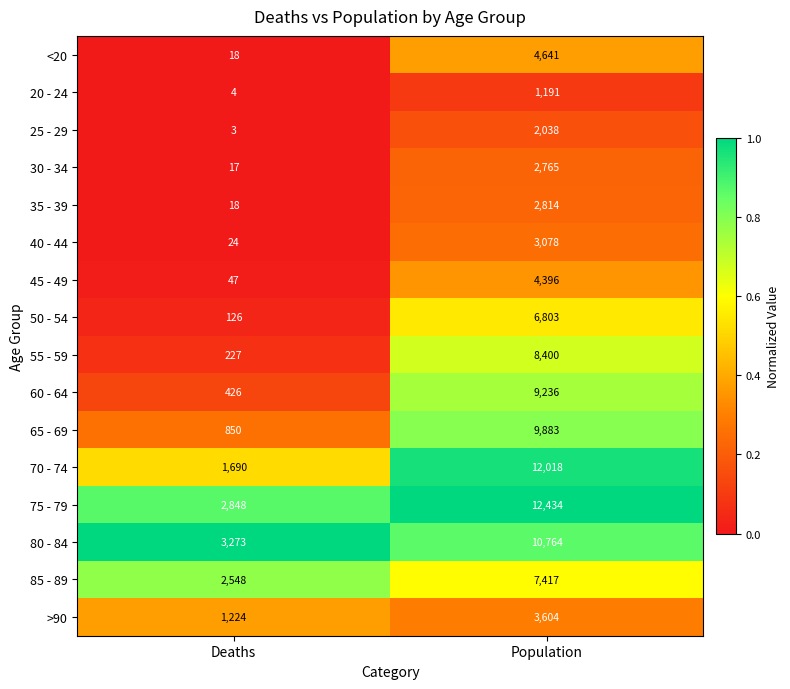

Which series has the widest spread of values?

70 - 74